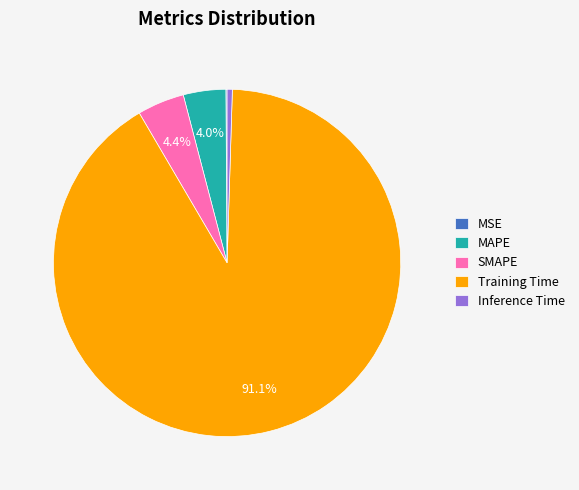

Which slice is the largest?

Training Time